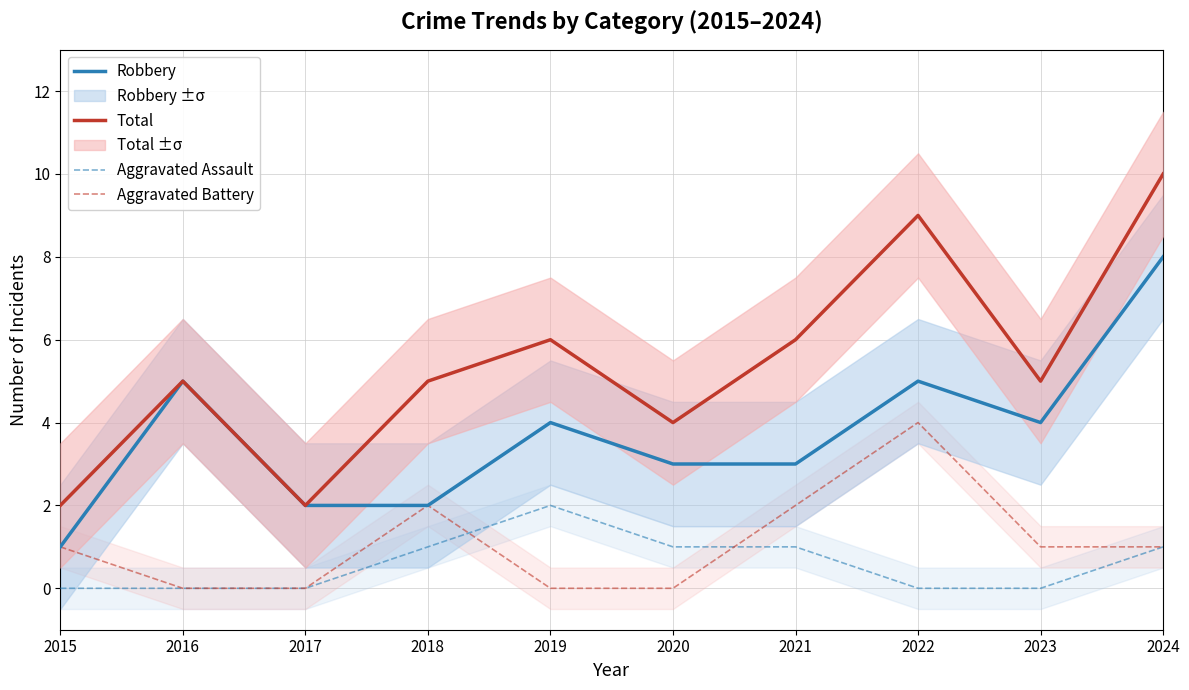

Is this an area chart (filled region under the line)?

No